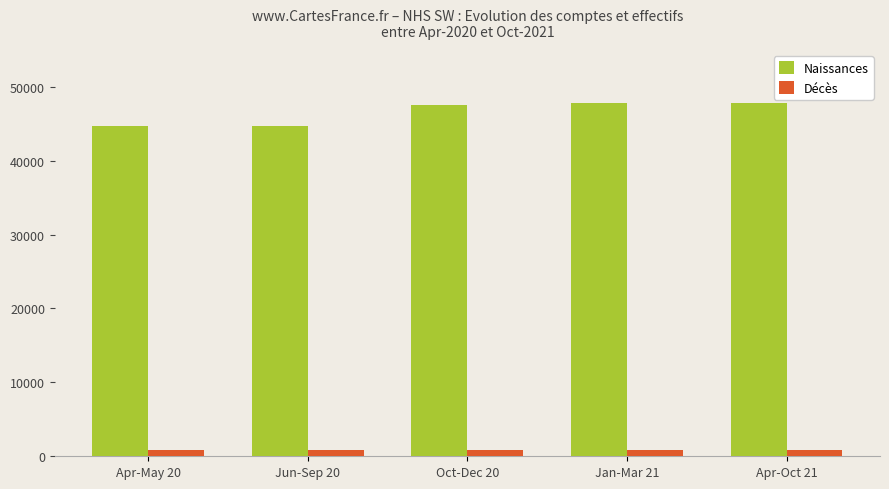

What is the average value of the Décès series?

875